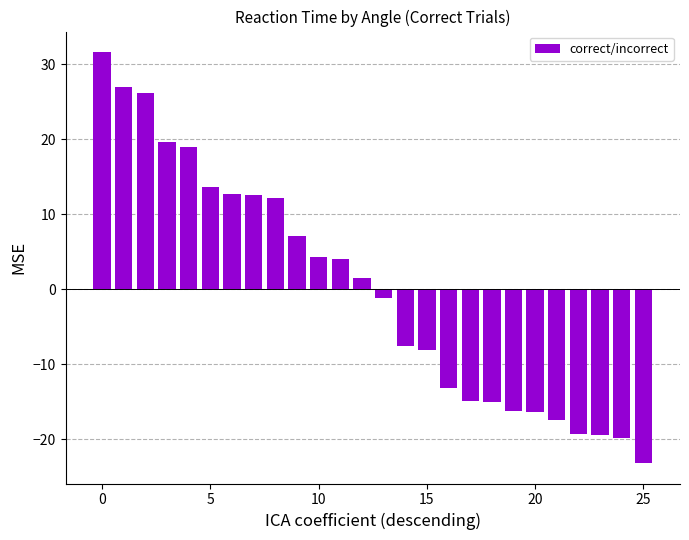

What is the difference between the maximum and minimum values?

54.8